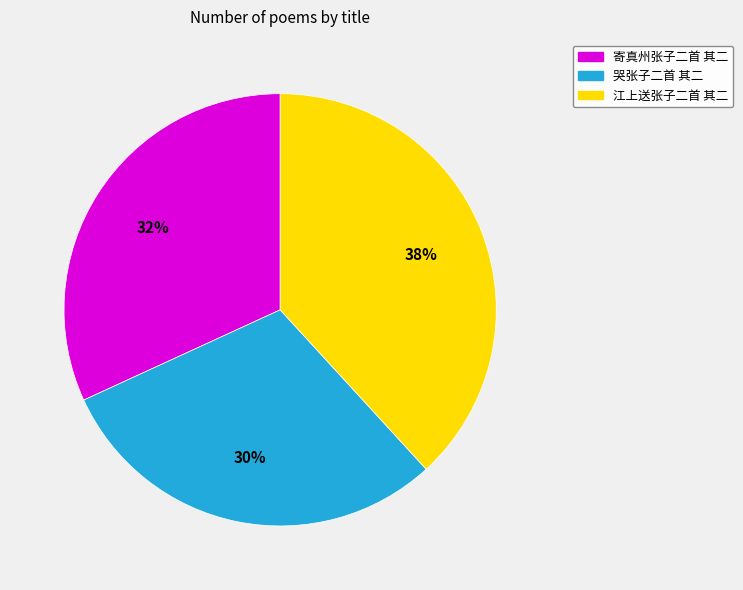

To the nearest percent, what is the difference between the 哭张子二首 其二 and 江上送张子二首 其二 slice percentages?

8%